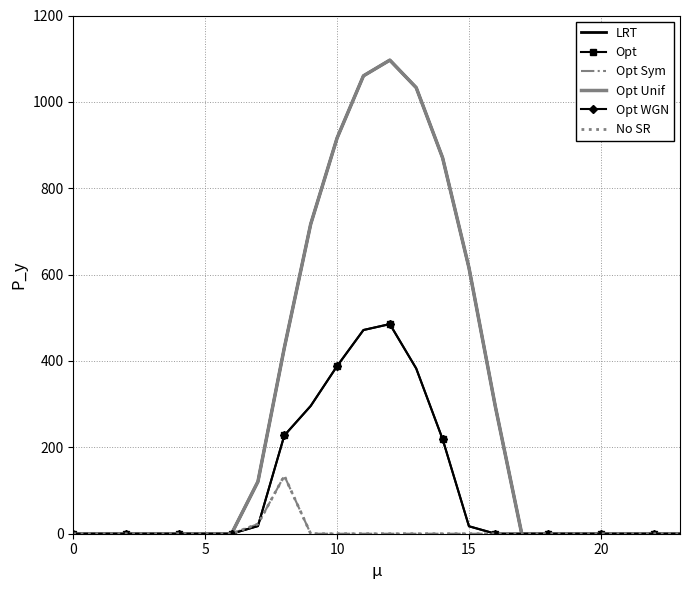

What is the sum of all Opt WGN values?

2505.4